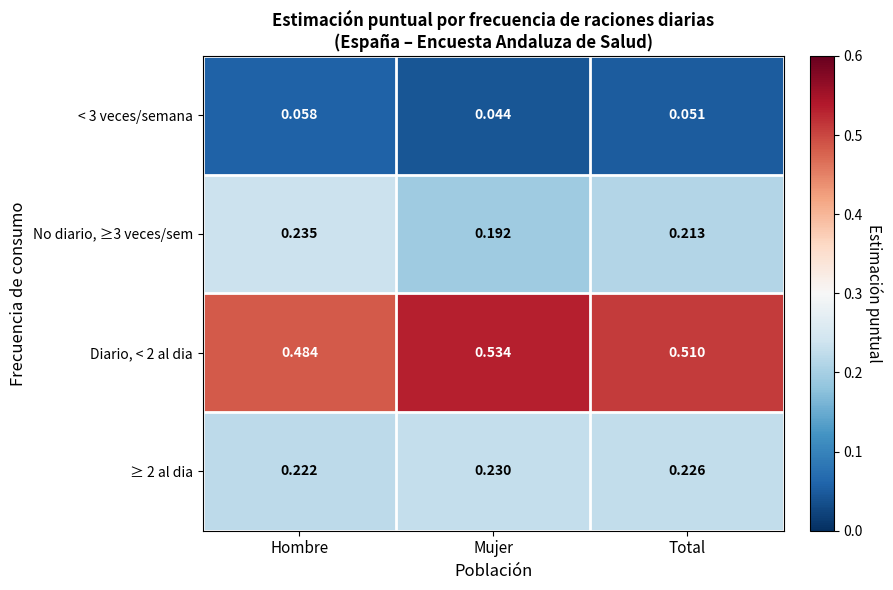

List the labels in order of ≥ 2 al dia value, largest first.

Mujer, Total, Hombre